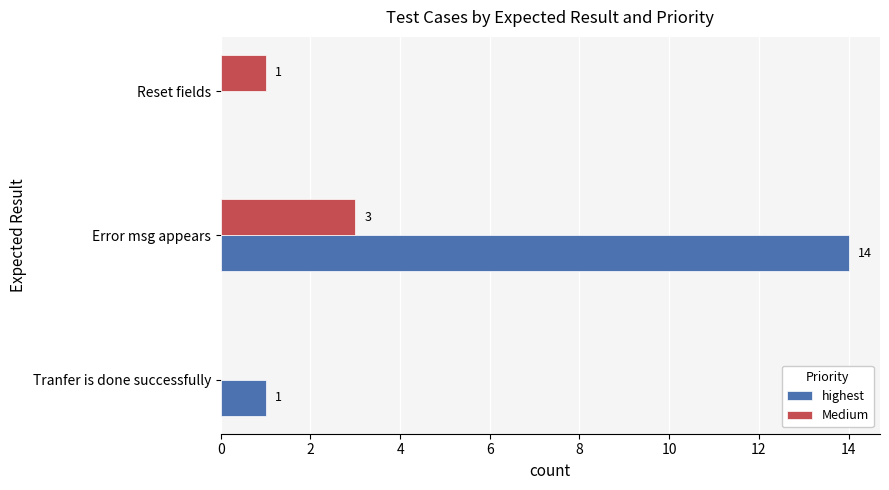

Which label corresponds to the largest value in the chart?

Error msg appears